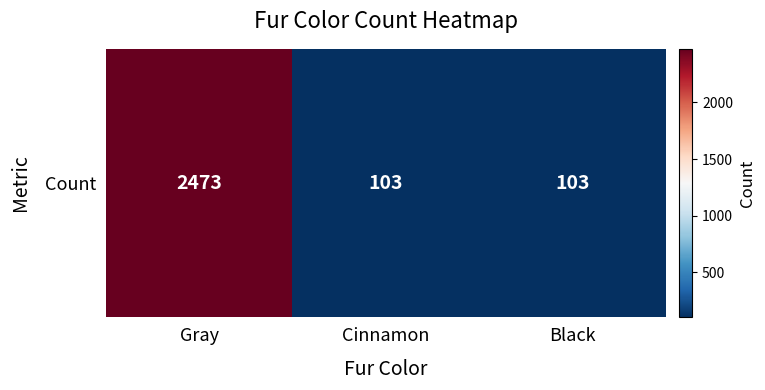

Reading right to left, list all the values displayed in this chart.

Black=103	Cinnamon=103	Gray=2473